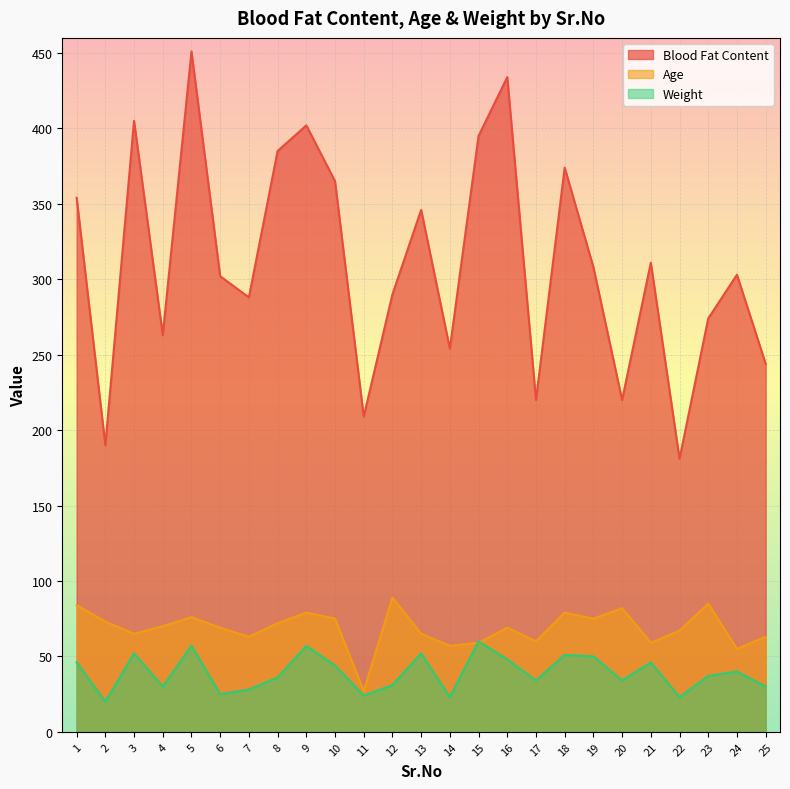

In Weight, how many points are lower than both neighbors (excluding endpoints)?

8